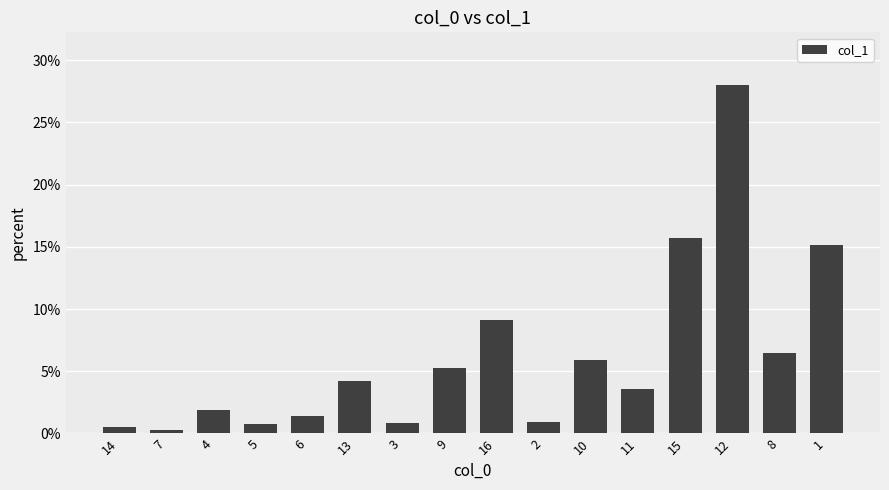

Is it true that the value at 8 is 6.5?

True